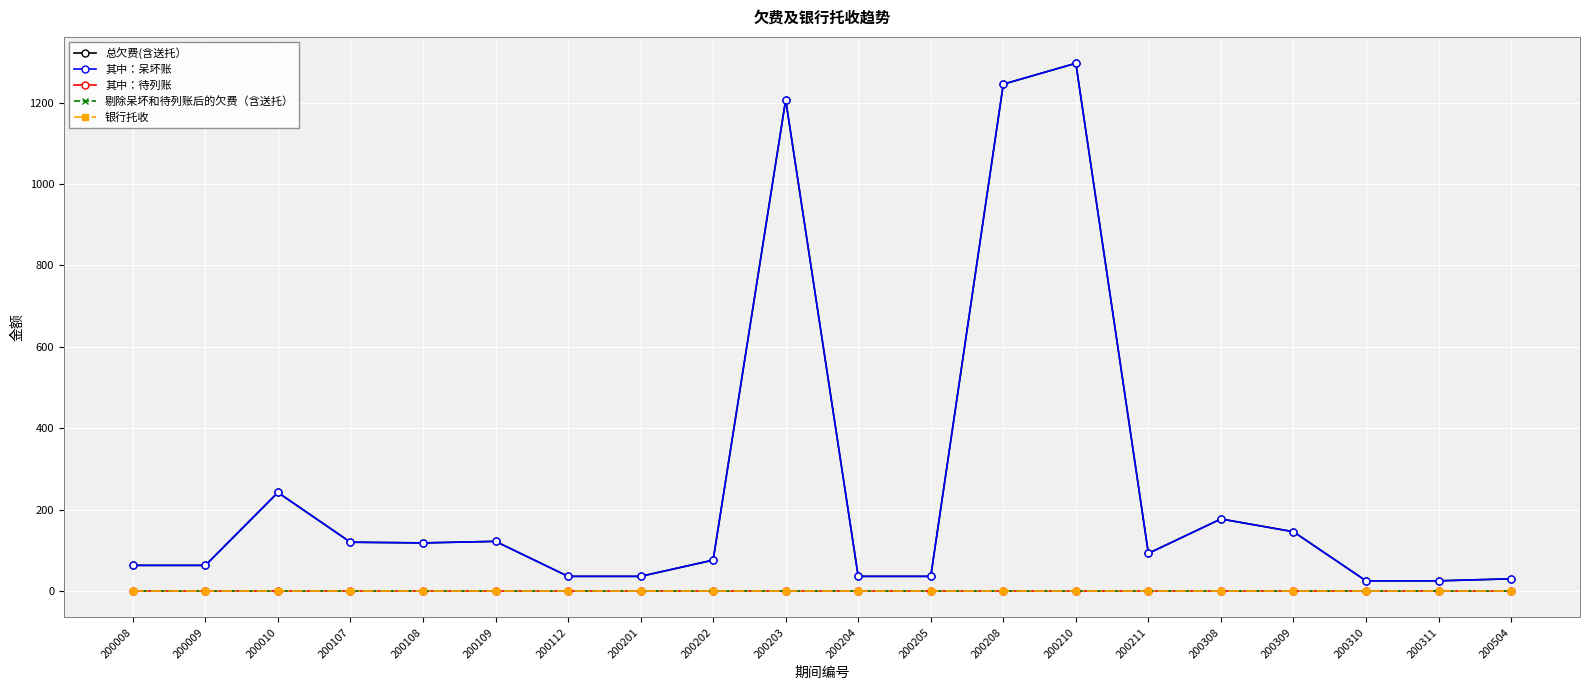

Does the chart have visible grid lines?

Yes